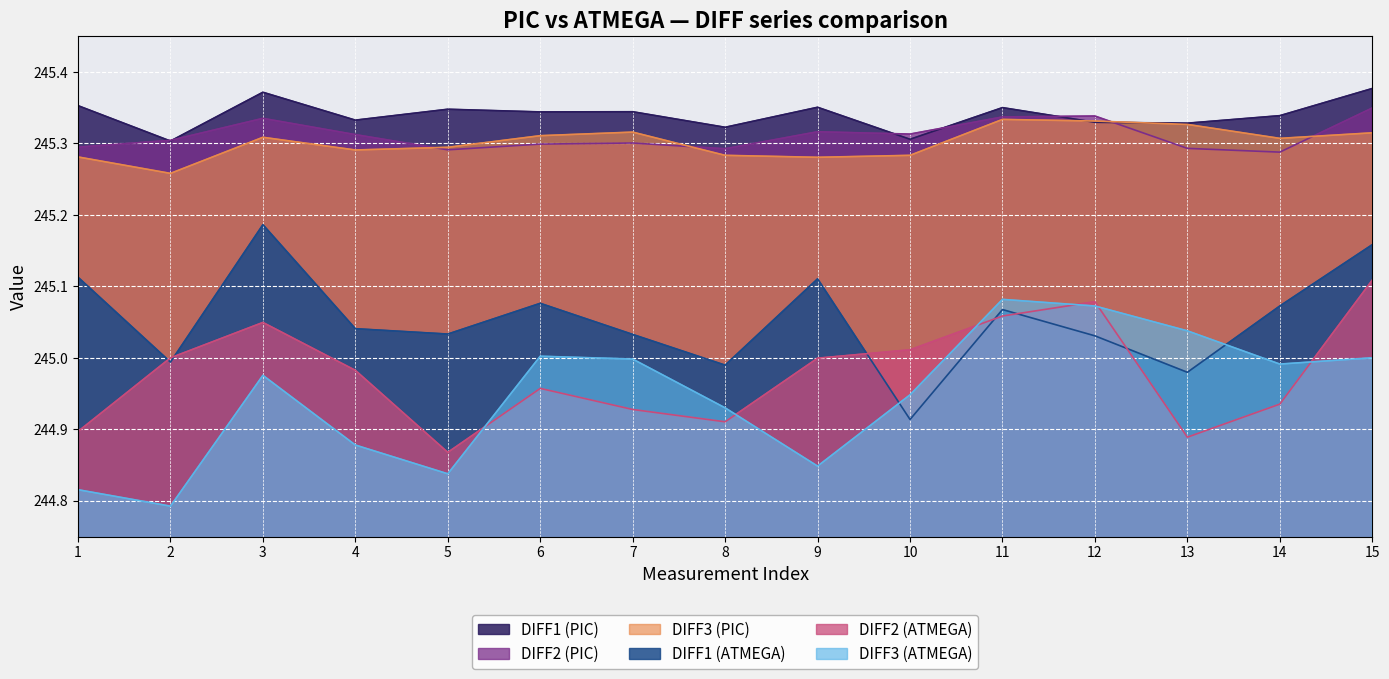

True or false: DIFF1 (PIC) and DIFF3 (ATMEGA) intersect in this chart.

False